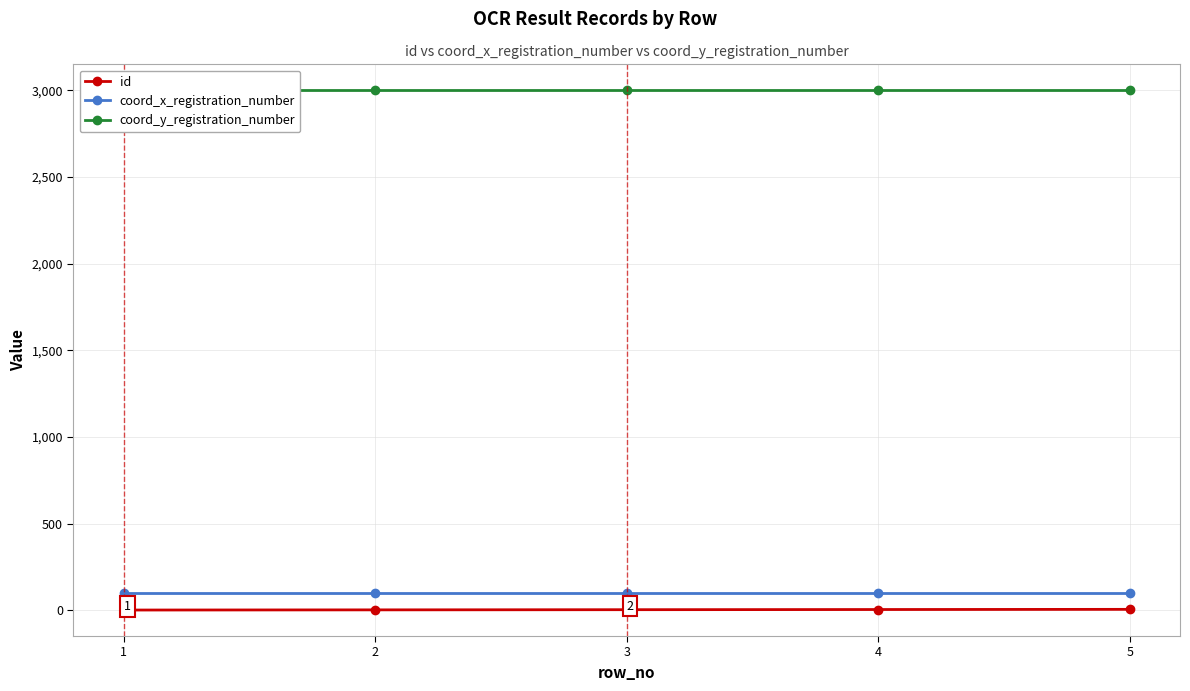

Between 2 and 5, which is larger?

5